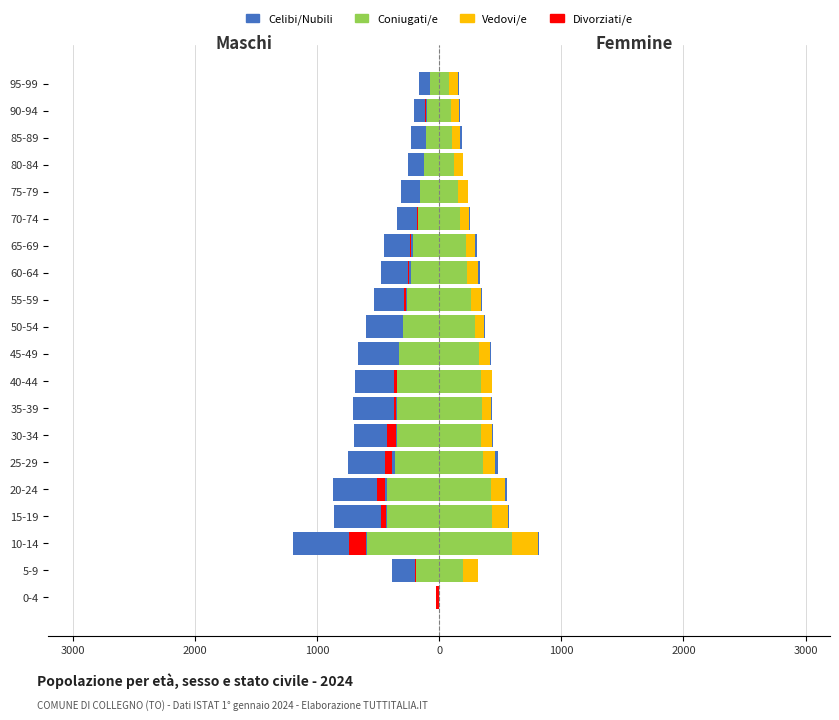

Between 15-19 and 80-84, which series saw the biggest shift?

Coniugati/e